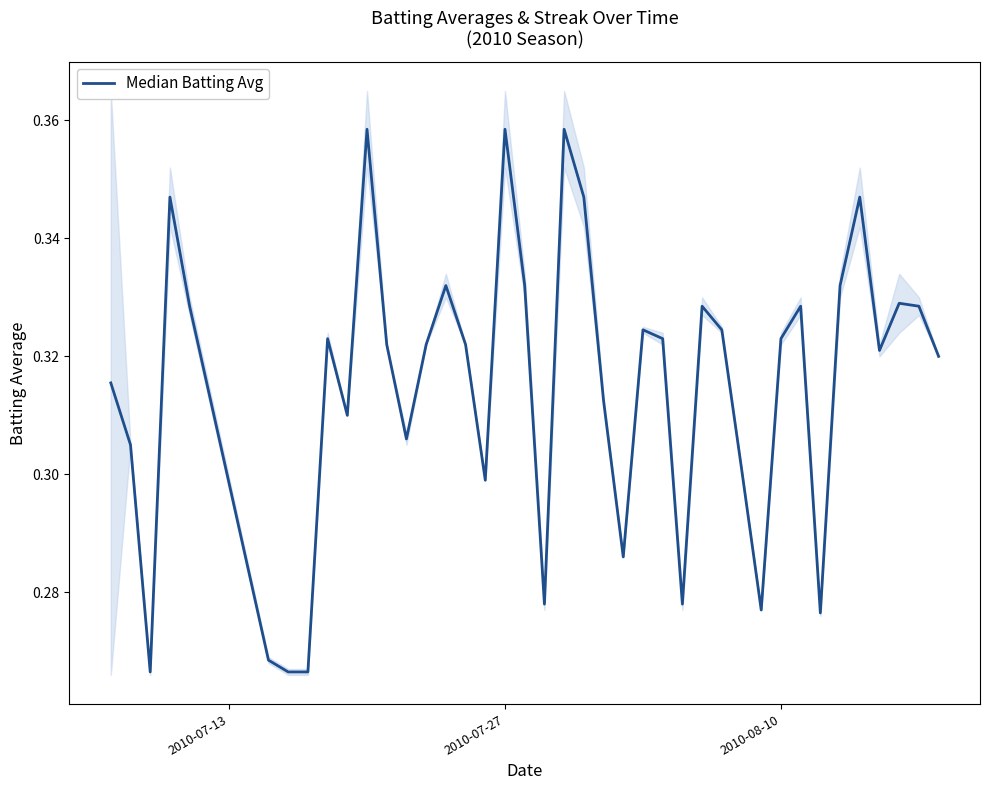

Reading left to right, extract all data points from this chart.

0.3	0.3	0.3	0.3	0.3	0.3	0.3	0.3	0.3	0.3	0.4	0.3	0.3	0.3	0.3	0.3	0.3	0.4	0.3	0.3	0.4	0.3	0.3	0.3	0.3	0.3	0.3	0.3	0.3	0.3	0.3	0.3	0.3	0.3	0.3	0.3	0.3	0.3	0.3	0.3